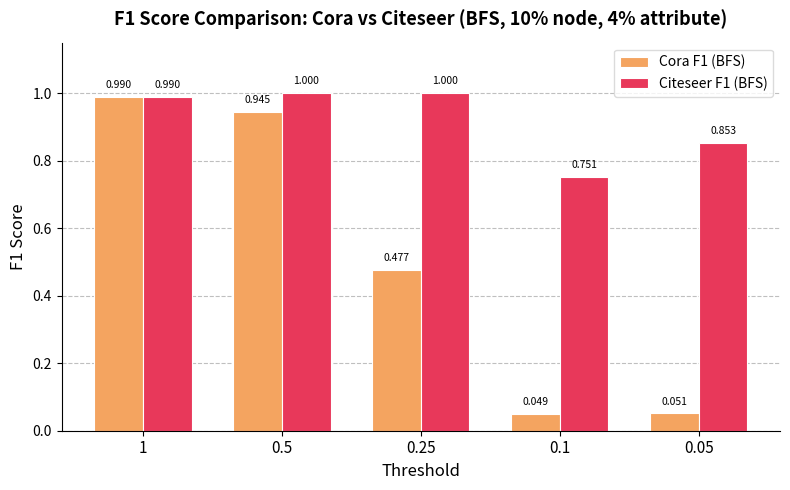

Which series has the largest range (max minus min)?

Cora F1 (BFS)